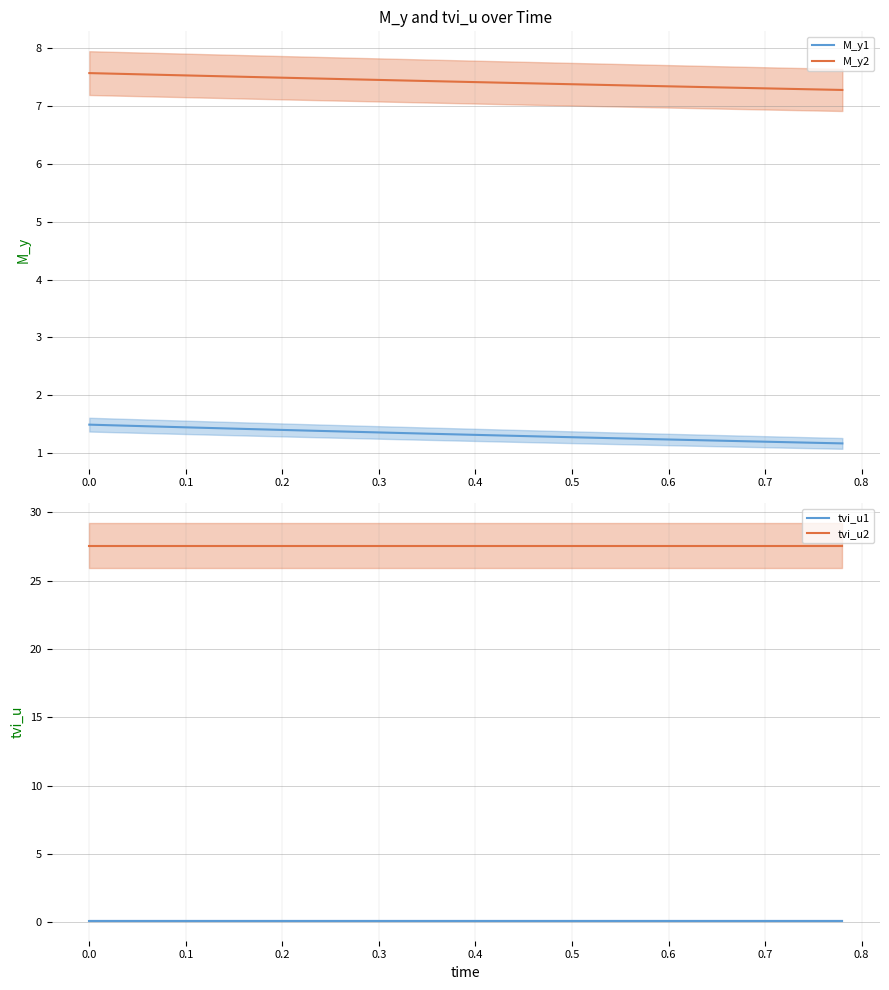

At how many categories does at least one series exceed 15?

40